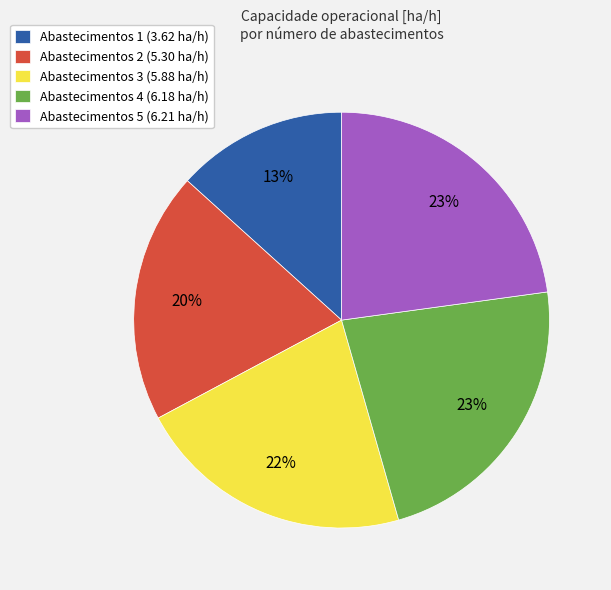

Is it true that Abastecimentos 2 (5.30 ha/h) is 20% of the pie?

True